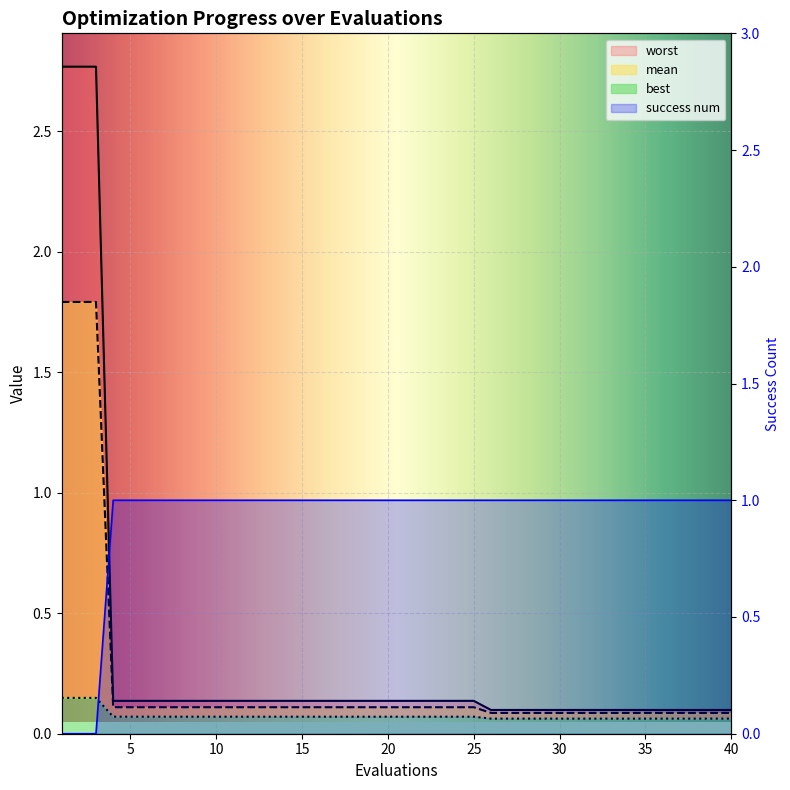

Rank the series at 10 from lowest to highest value.

best, mean, worst, success num